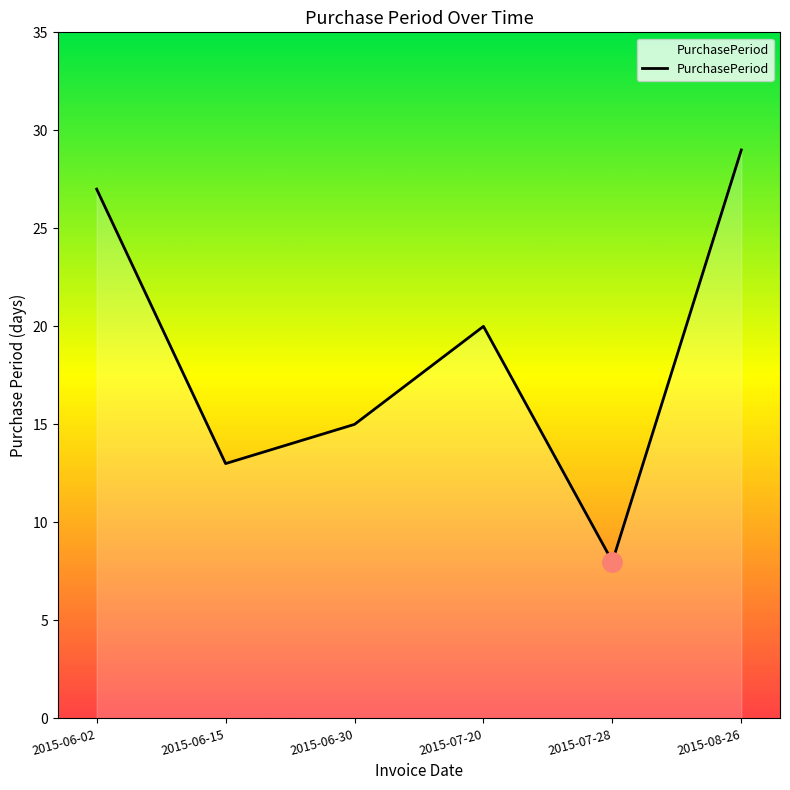

What position from the left is 2015-06-02?

1